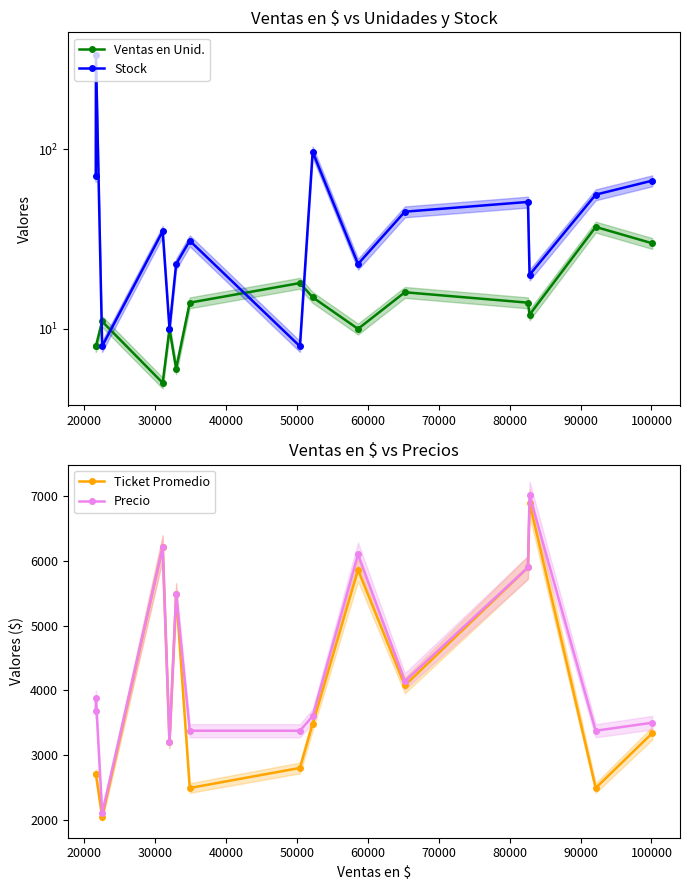

Which series has the largest total across all categories?

Precio